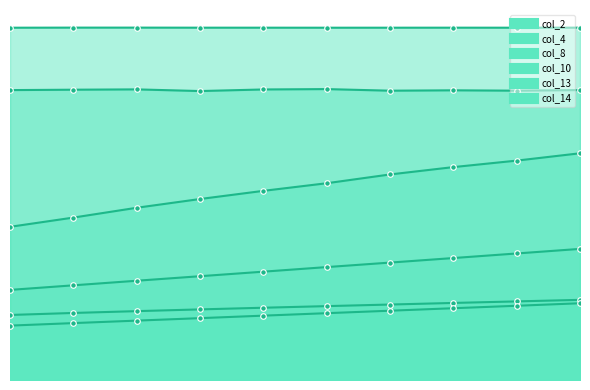

True or false: col_4 and col_8 cross at least once.

False